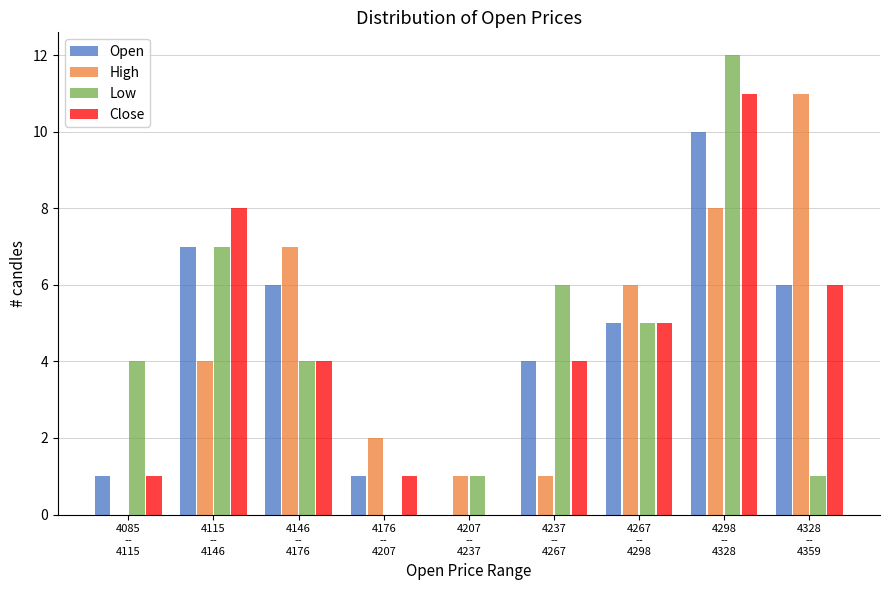

What is the maximum value shown in the chart?

12